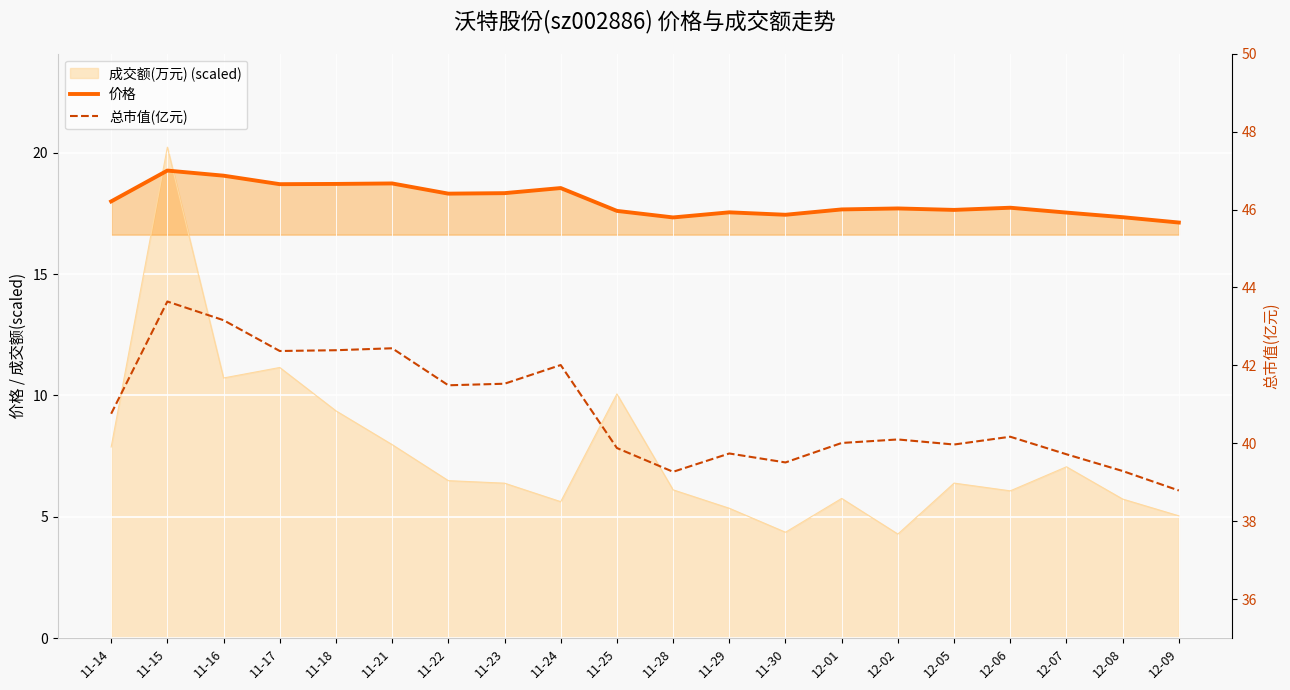

True or false: 价格 and 总市值(亿元) cross at least once.

False